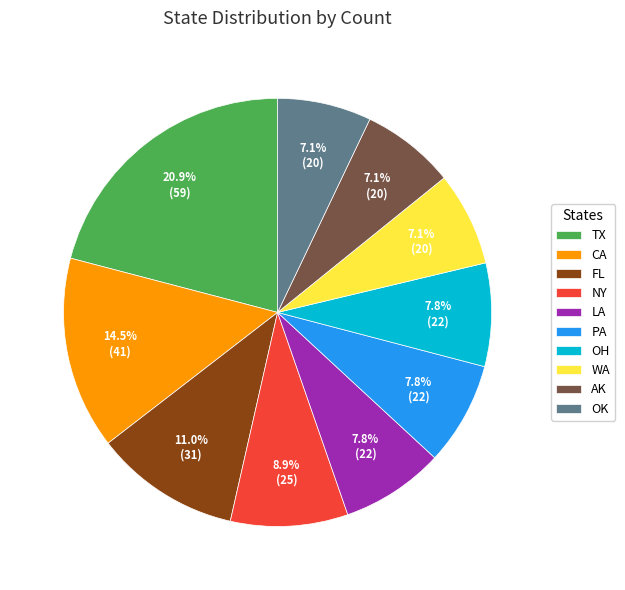

Is there a majority slice in this chart?

No